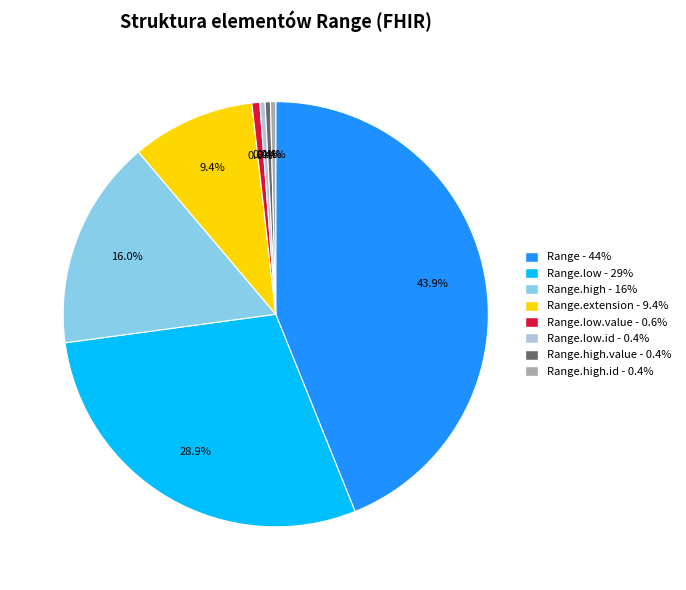

Does Range.extension - 9.4% represent more than half of the total?

No